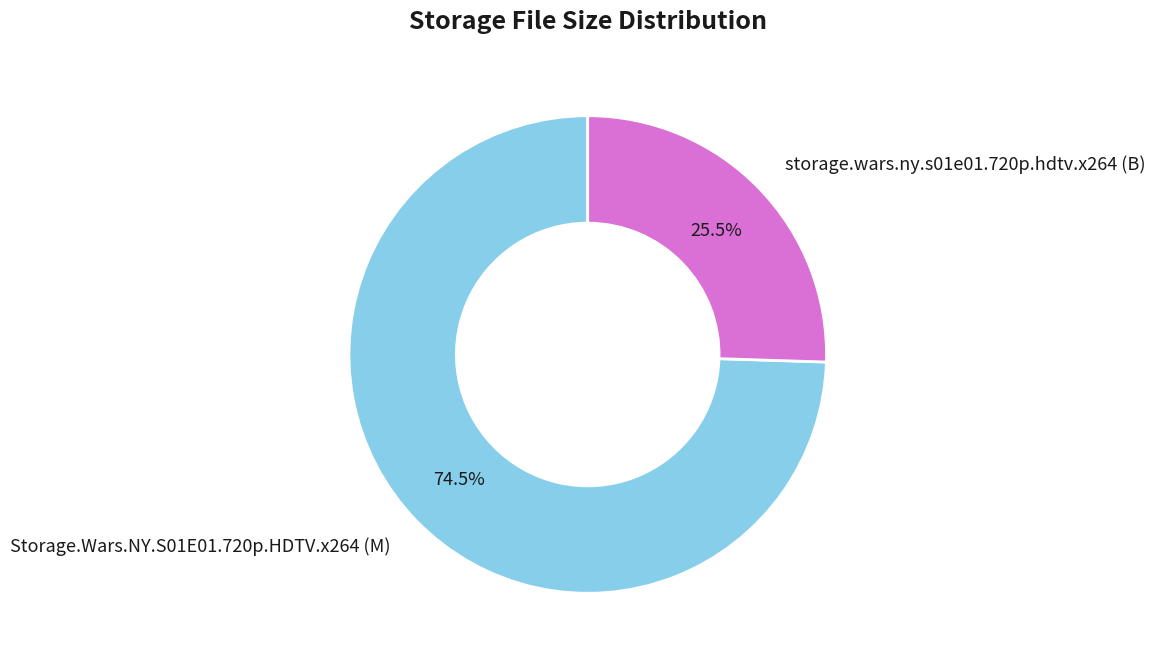

Rank the categories by value from highest to lowest.

Storage.Wars.NY.S01E01.720p.HDTV.x264 (M), storage.wars.ny.s01e01.720p.hdtv.x264 (B)